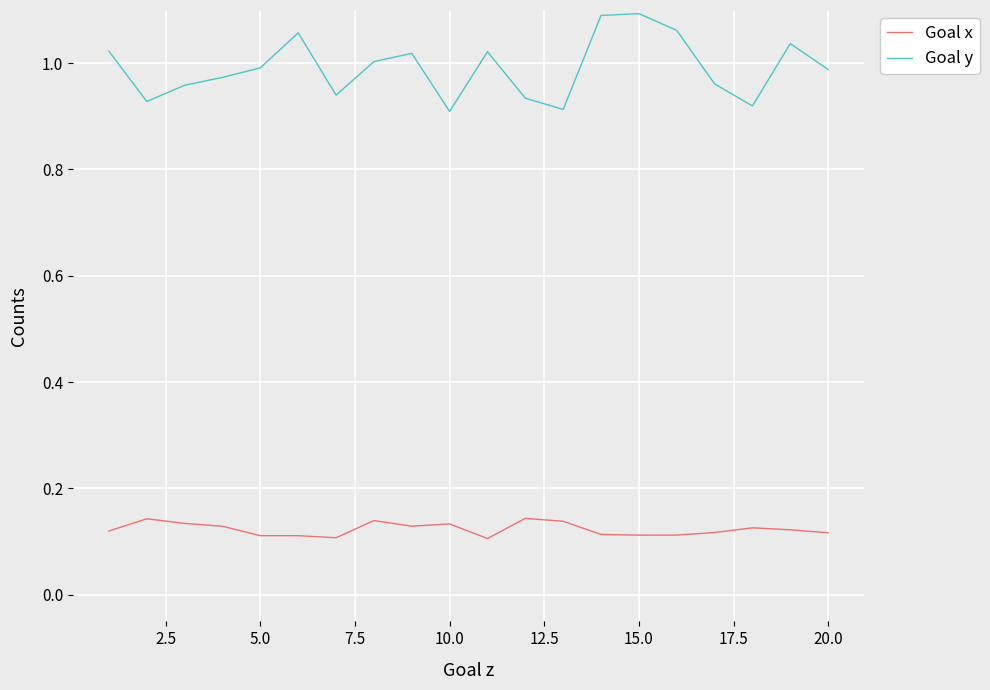

Which series has the largest total across all categories?

Goal y